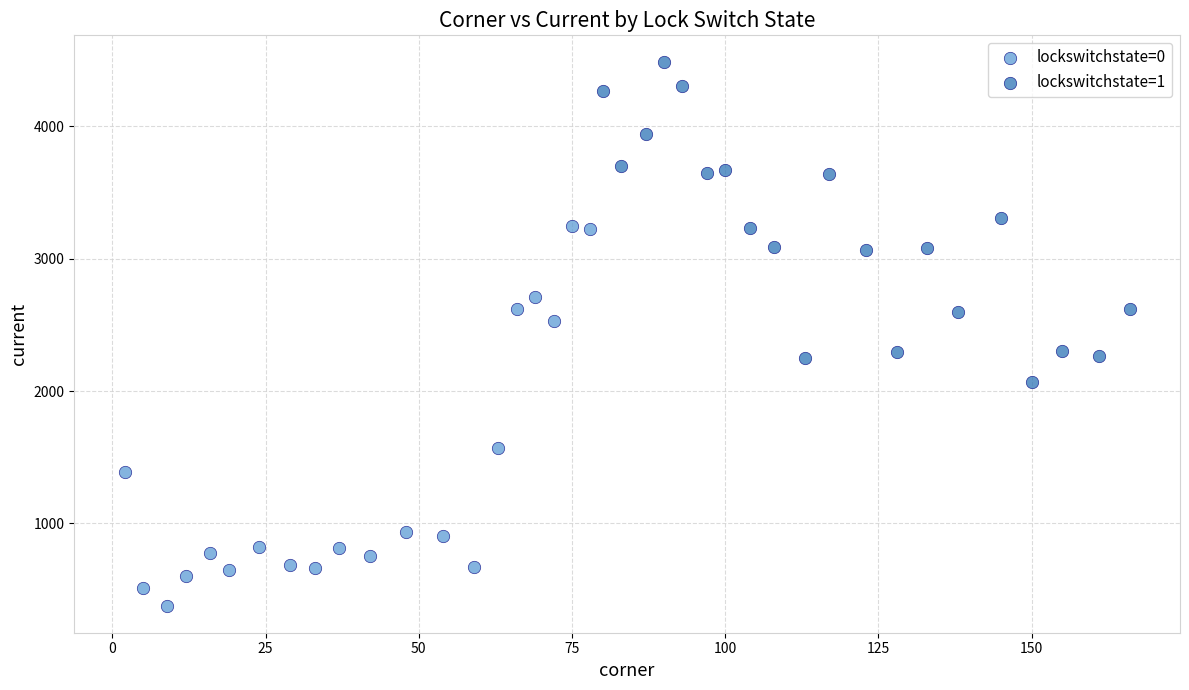

Which series has the largest Y range (max minus min)?

lockswitchstate=0